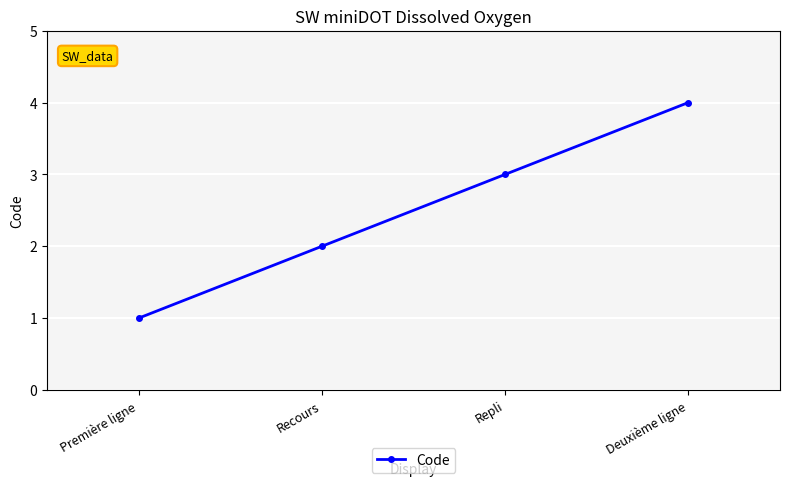

What position from the left is Repli?

3